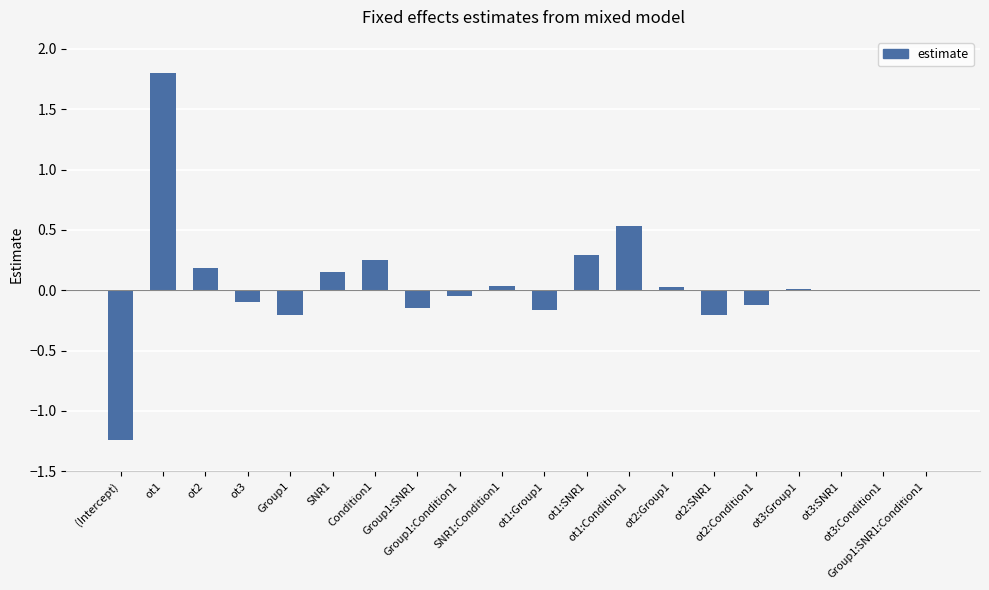

What is the sum of all values?

1.1